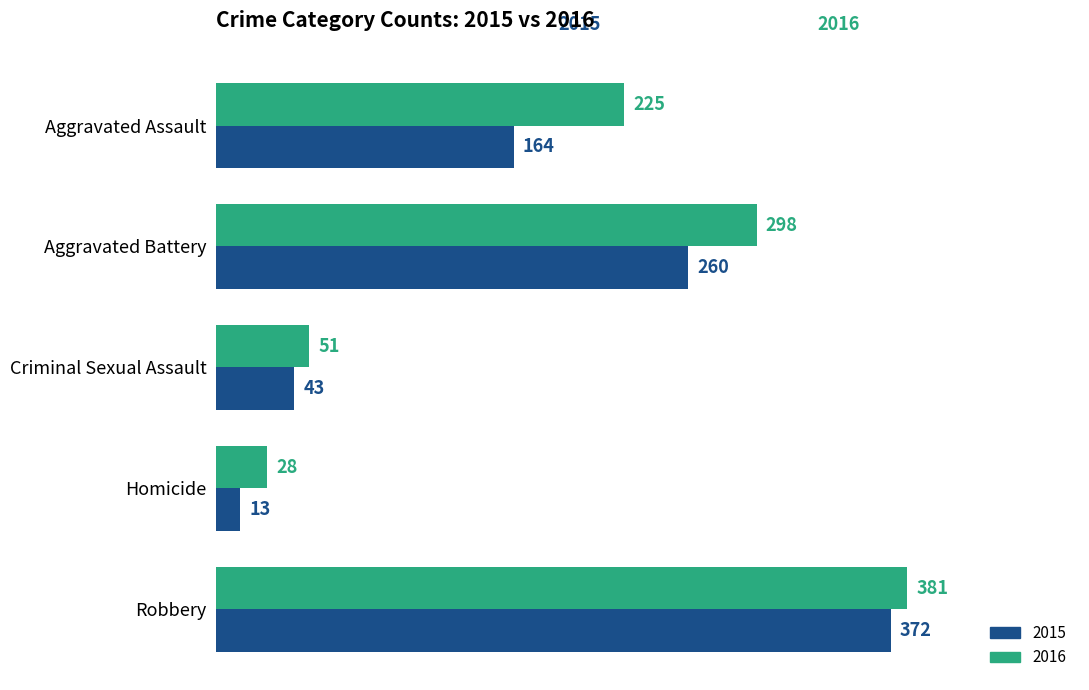

List the series in order of their peak value, highest first.

2016, 2015